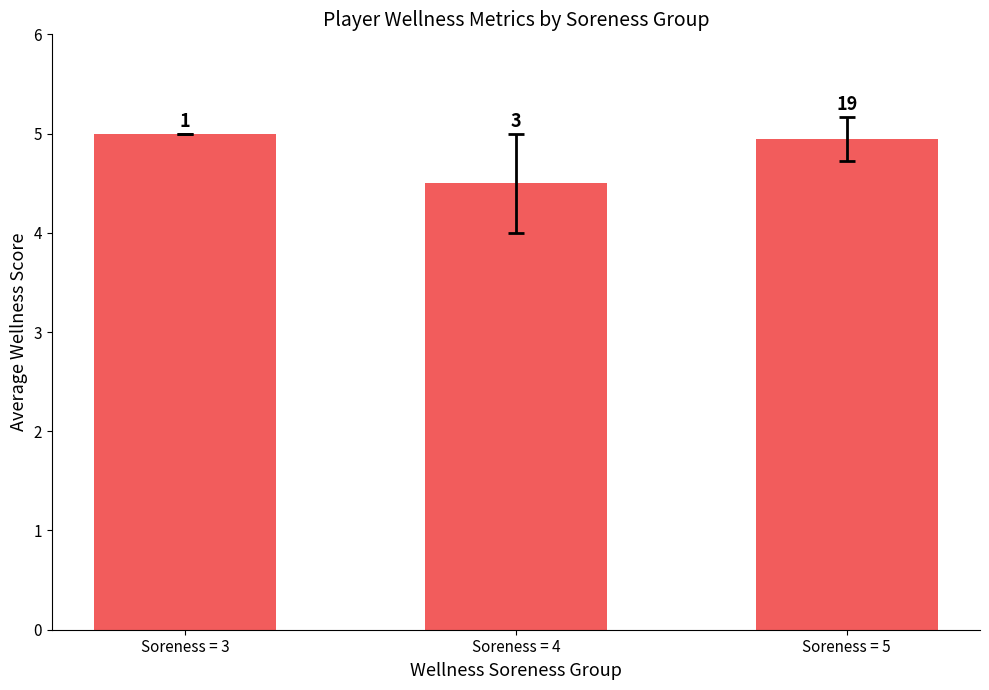

Where is the data nearest to the value 4?

Soreness = 4